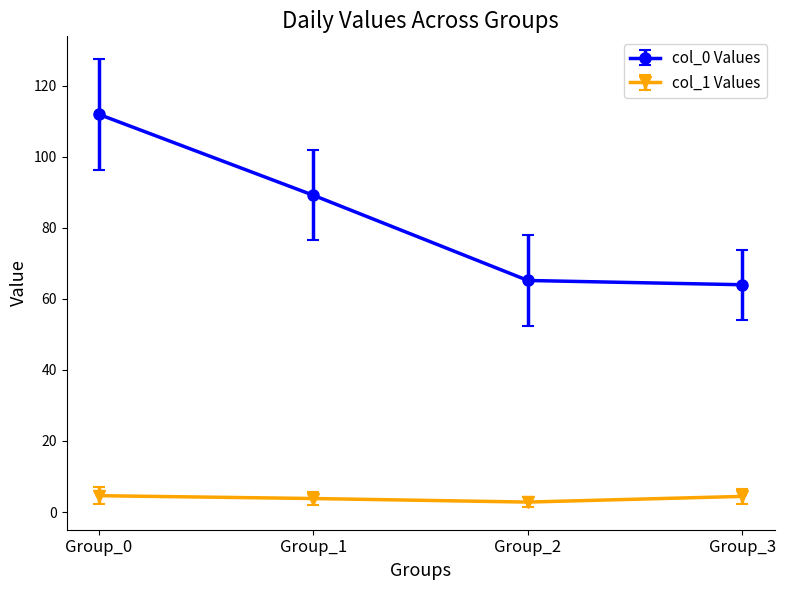

What is the value of the col_1 Values point at the 1st from the left?

4.6